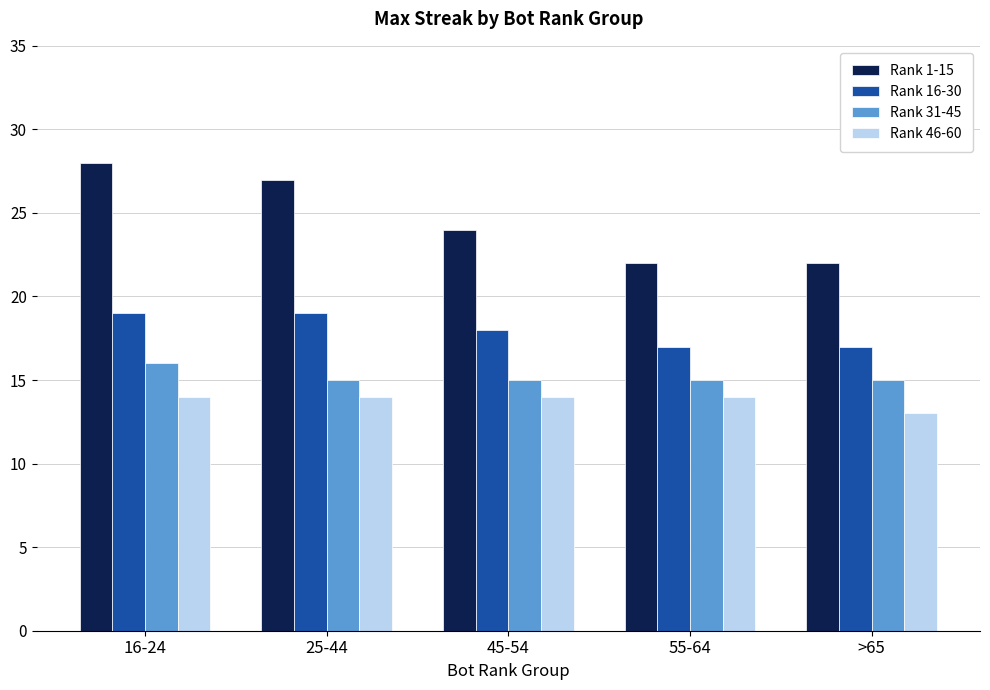

What is the spread (max minus min) of values at 55-64?

8